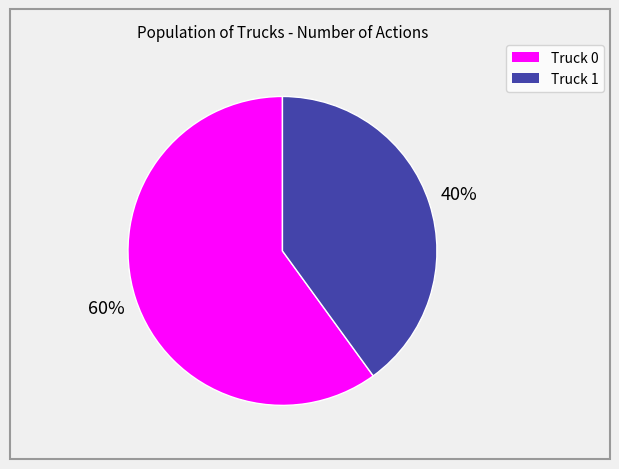

To the nearest percent, what portion does Truck 1 represent?

40%